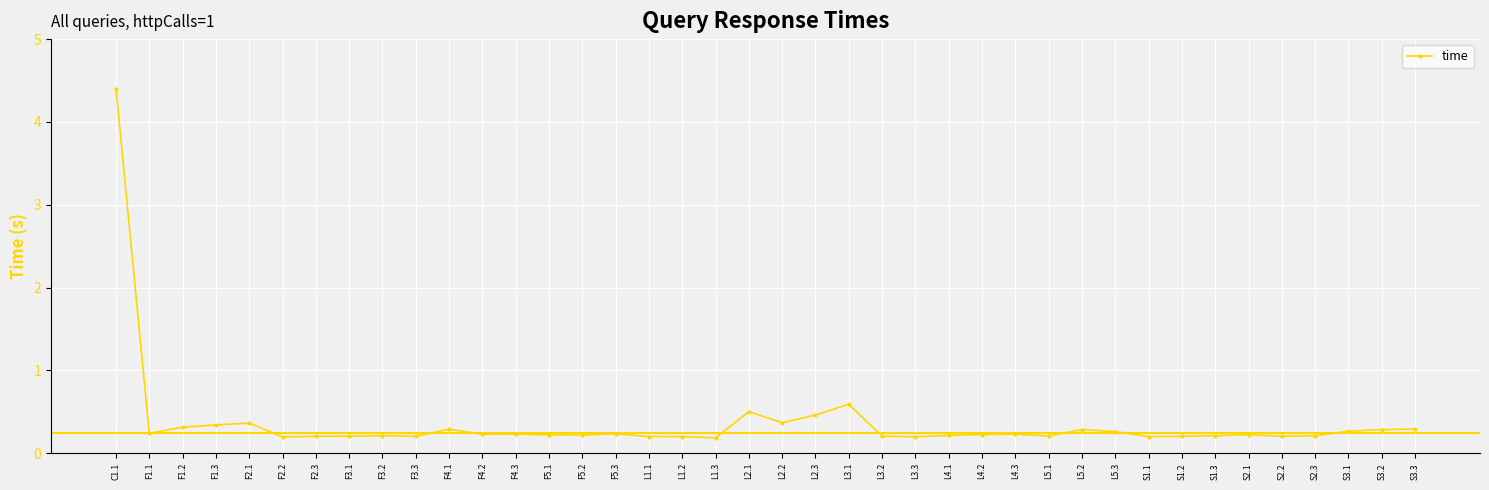

True or false: there are more than 1 points higher than both neighbors.

True